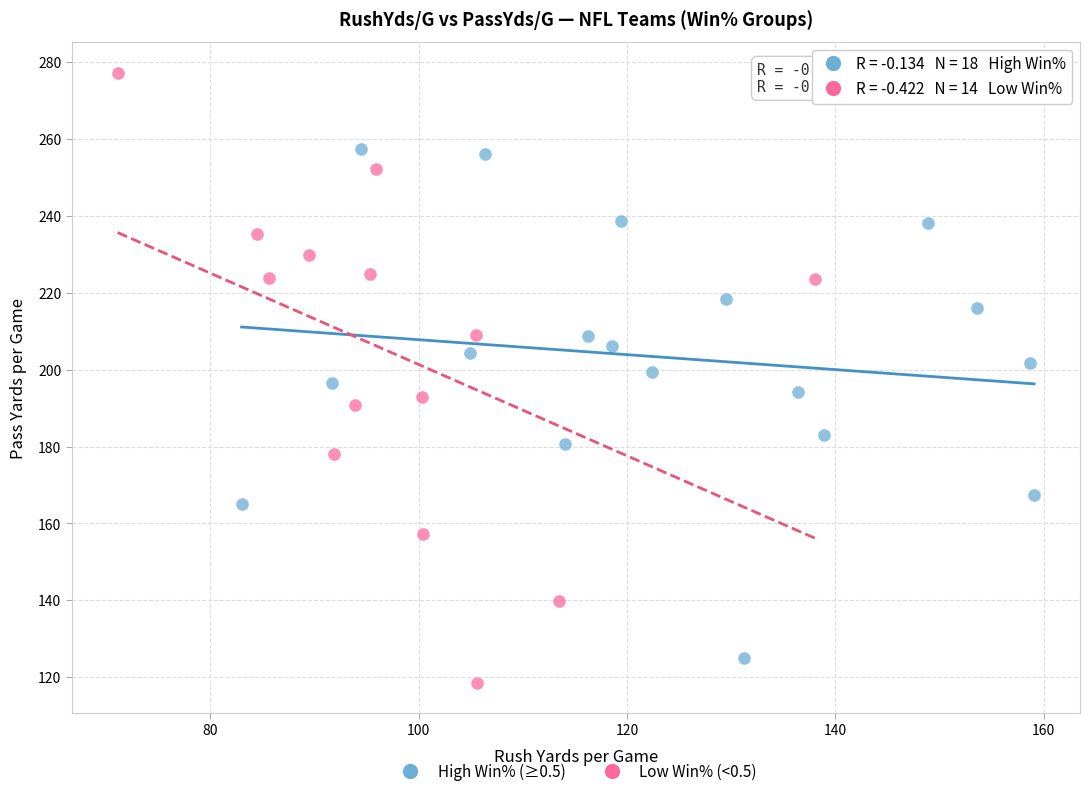

Which series contains the highest Y value?

Low Win% (<0.5)